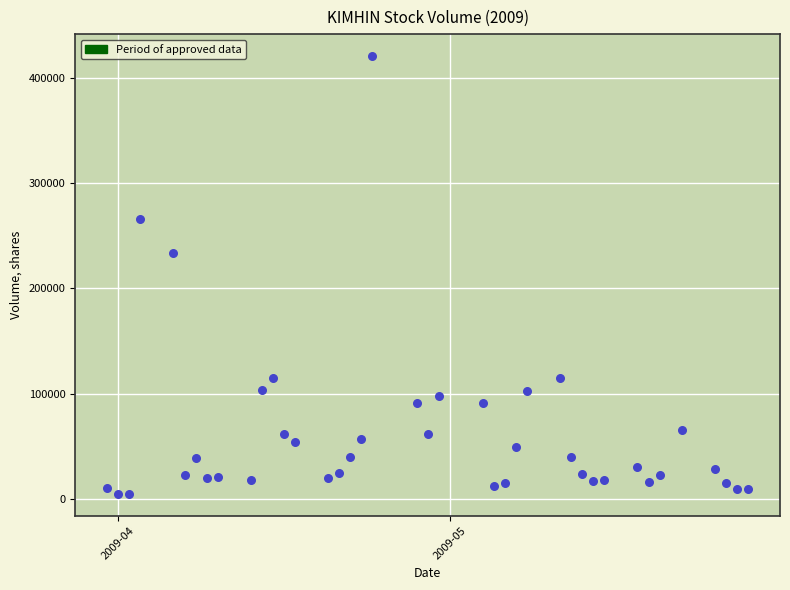

What Y value in the scatter plot is closest to 212750?

233200